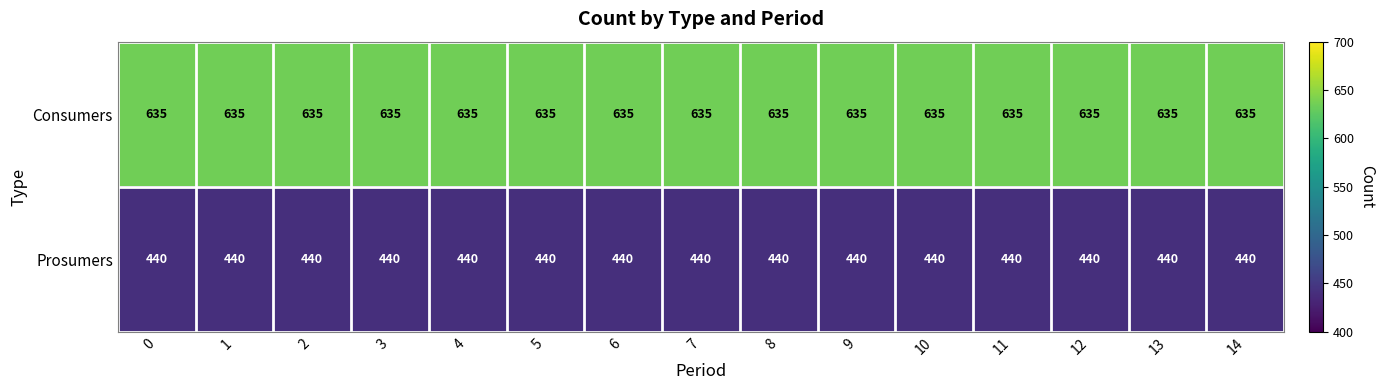

The Prosumers series shows 440 at 2. True or false?

True